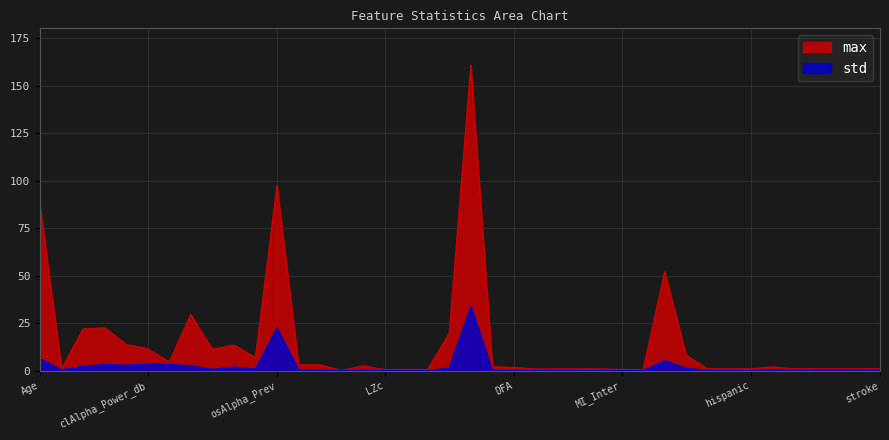

What position from the right is stroke?

1